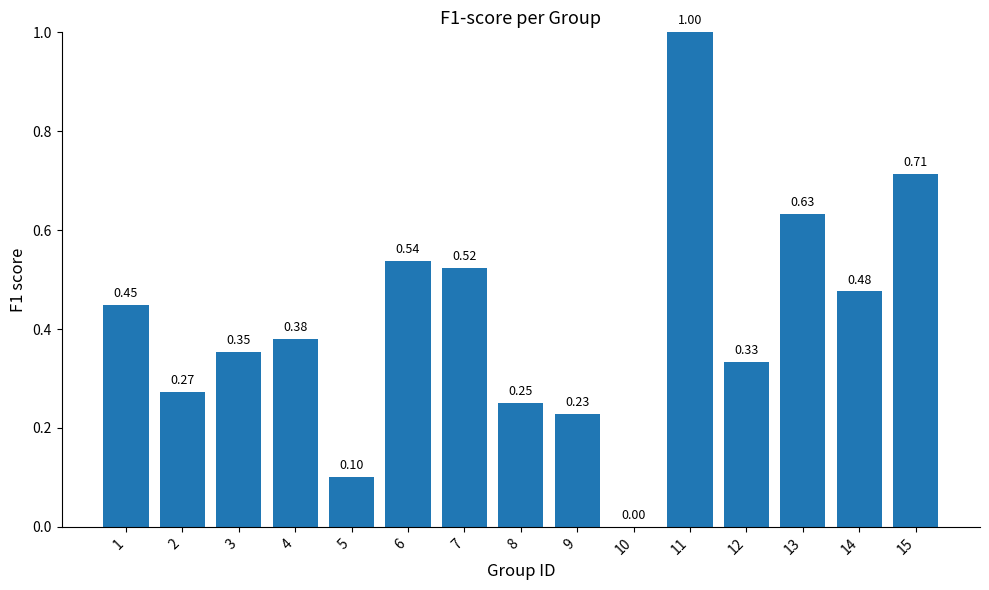

Does the chart contain stacked bars?

No